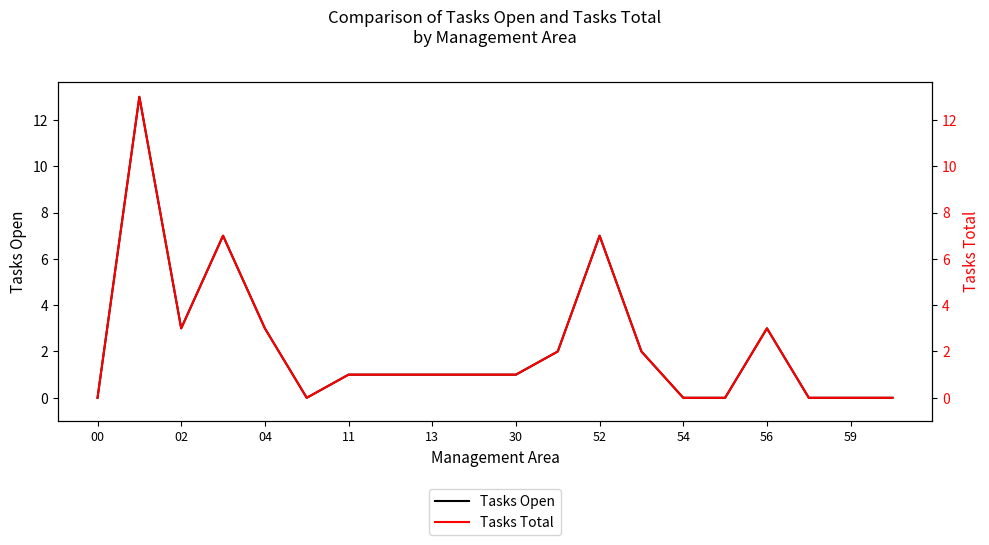

What is the difference between the Tasks Open values at 52 and 59?

7